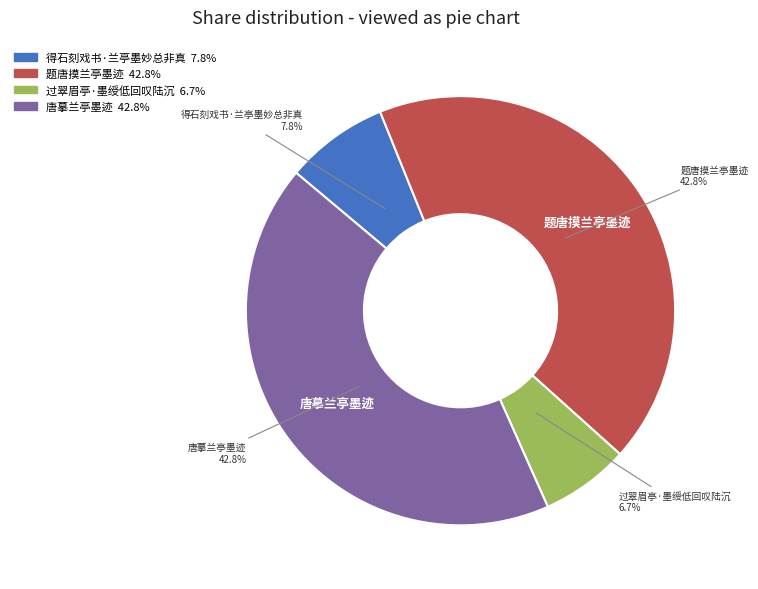

Which category has the smallest portion of the pie?

过翠眉亭·墨绶低回叹陆沉